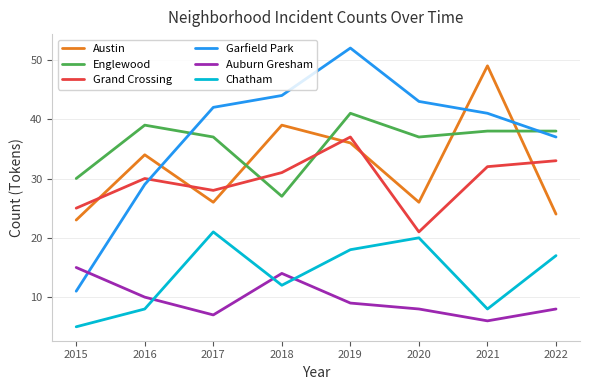

List the series in order of their peak value, highest first.

Garfield Park, Austin, Englewood, Grand Crossing, Chatham, Auburn Gresham